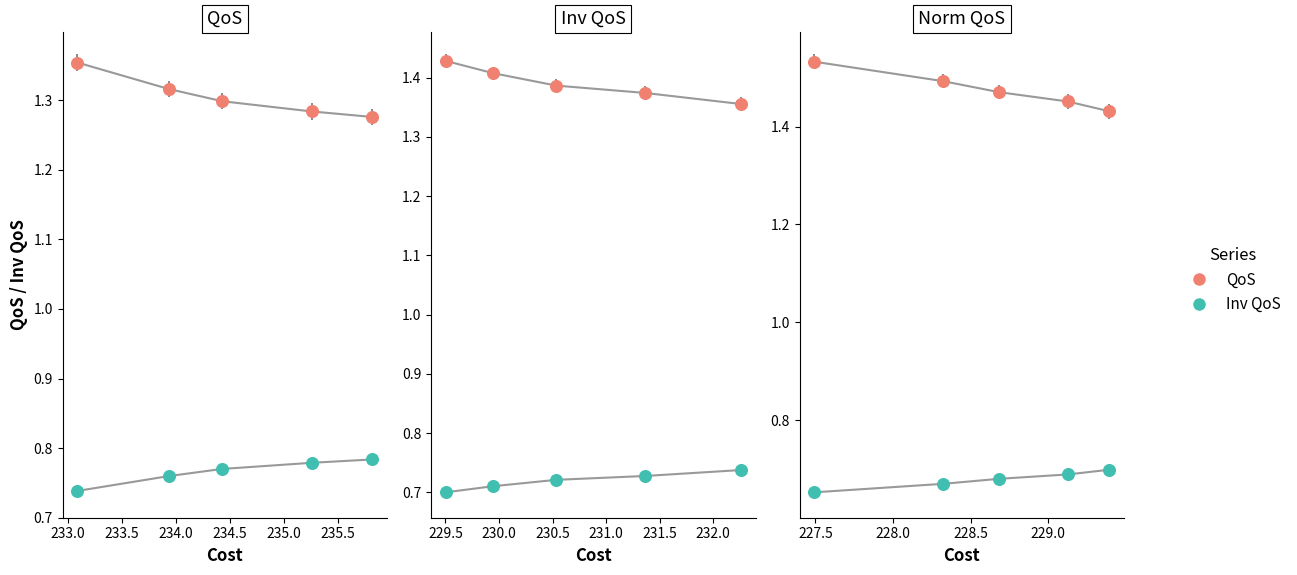

Which series reaches the maximum Y coordinate?

QoS